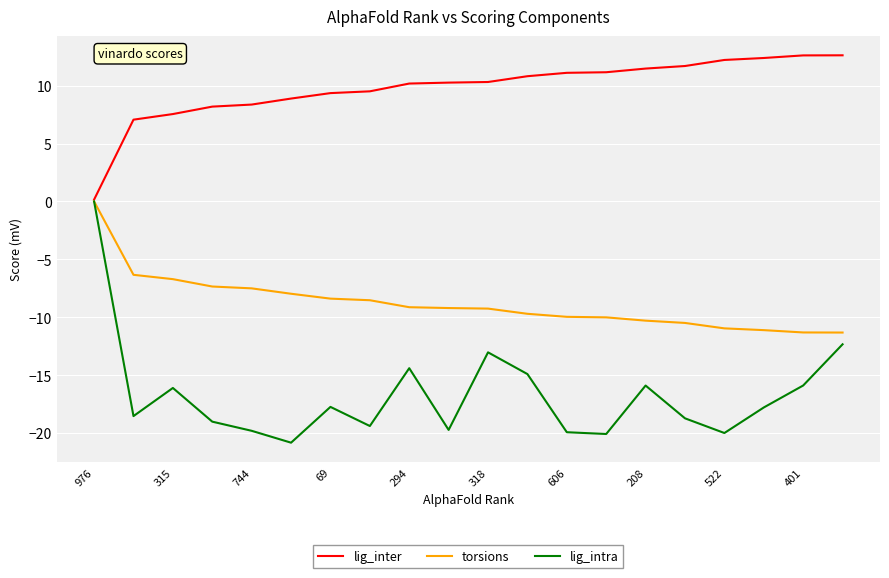

What is the maximum value shown in the chart?

12.6